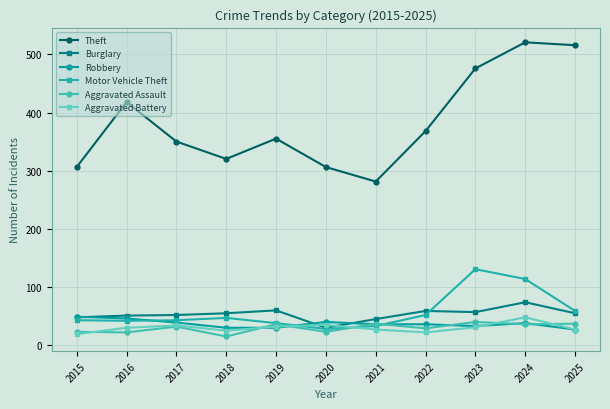

What is the lowest value of the Aggravated Battery series?

18